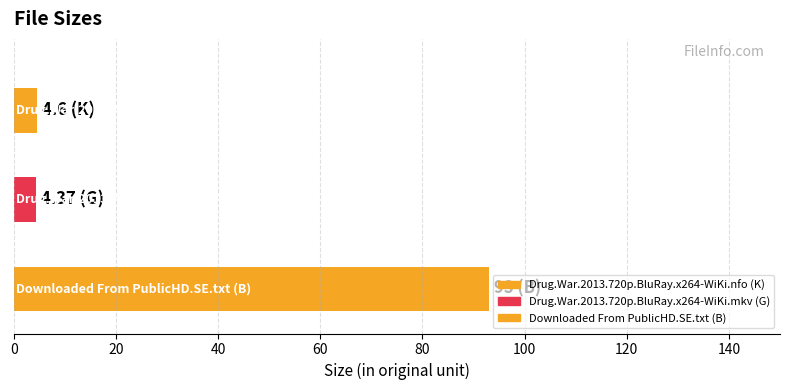

Rank the categories by value from lowest to highest.

Drug.War.2013.720p.BluRay.x264-WiKi.mkv (G), Drug.War.2013.720p.BluRay.x264-WiKi.nfo (K), Downloaded From PublicHD.SE.txt (B)